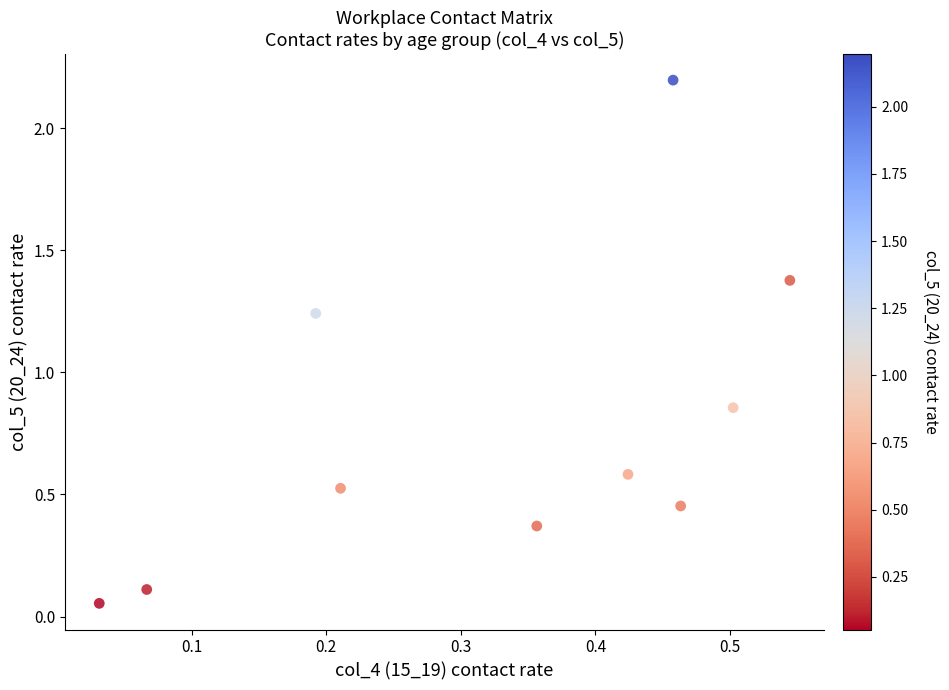

What is the average X value?

0.3